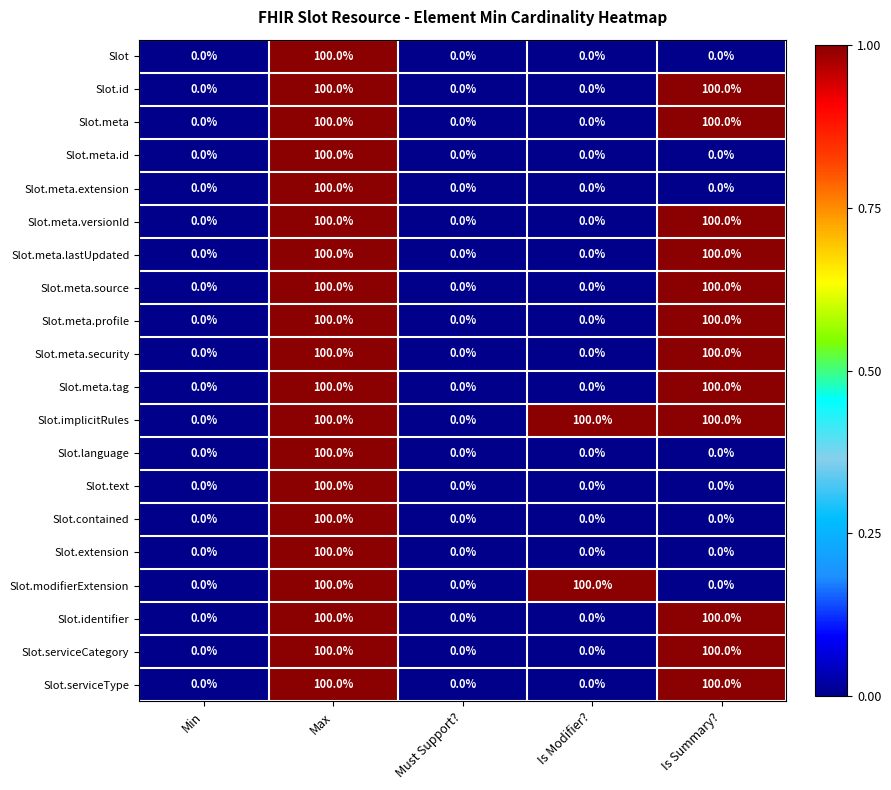

What value does the Slot.serviceType series have at Is Summary?, to the nearest 10?

100